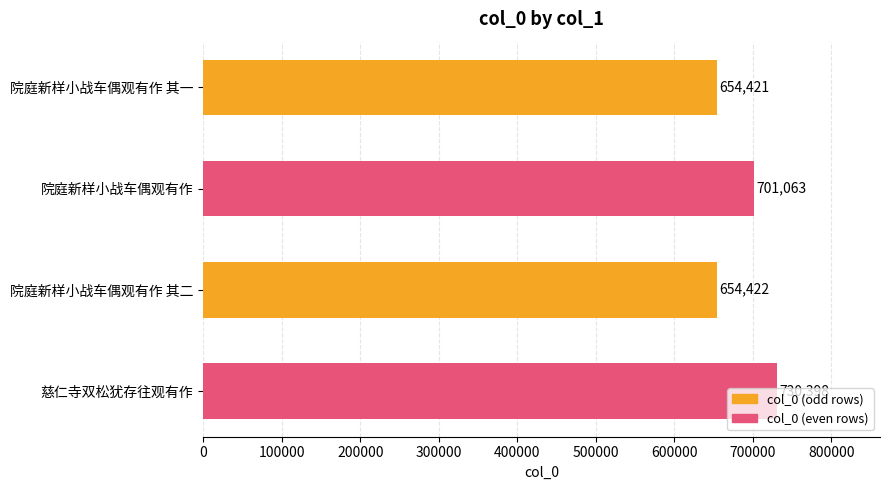

What is the change in value from 院庭新样小战车偶观有作 to 慈仁寺双松犹存往观有作?

+29335